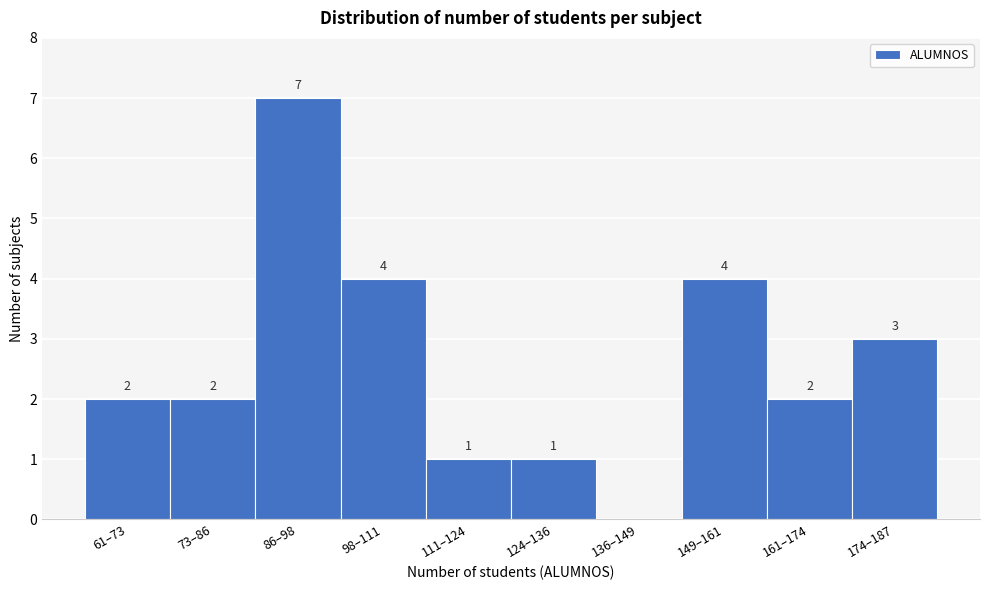

Reading right to left, what are all the values shown in this chart?

174–187=3	161–174=2	149–161=4	136–149=0	124–136=1	111–124=1	98–111=4	86–98=7	73–86=2	61–73=2